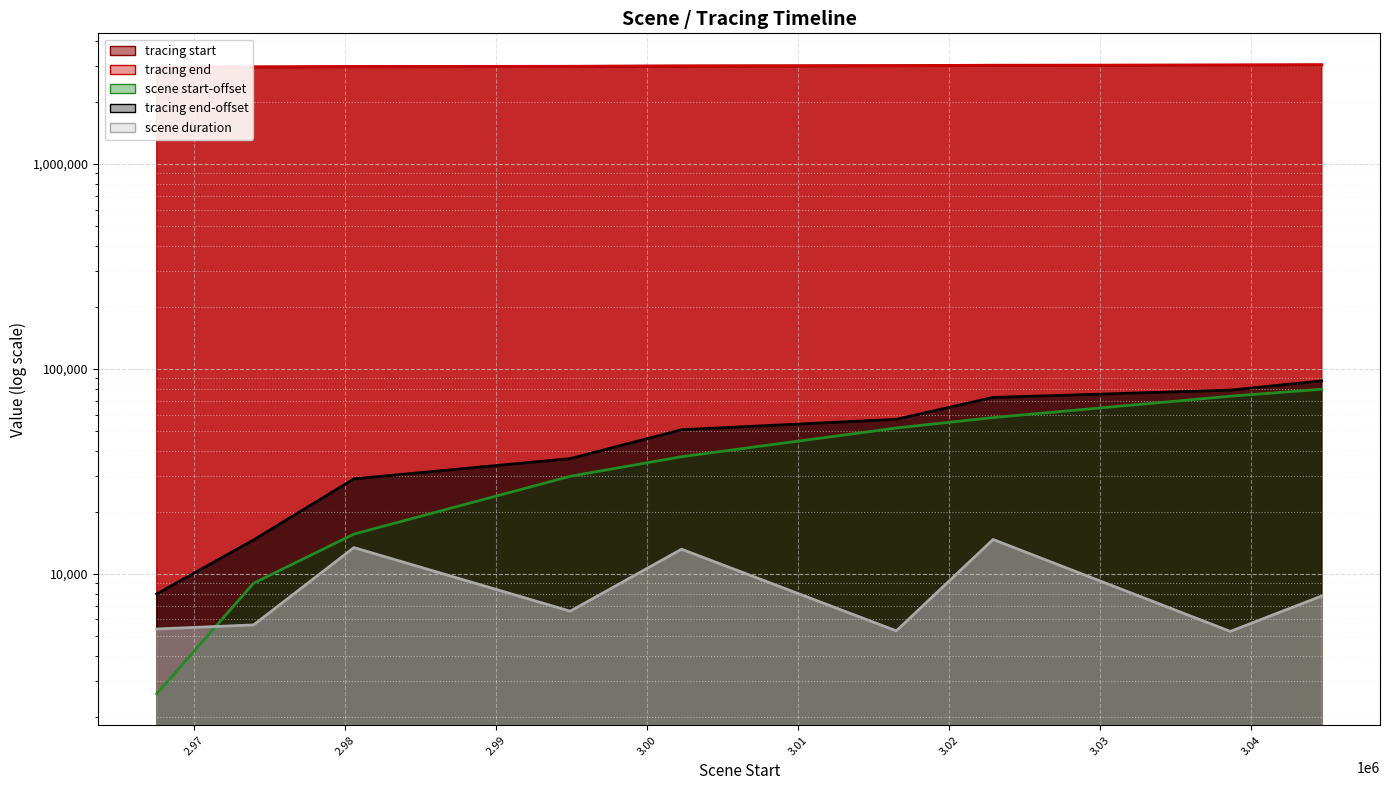

At which label does tracing start first exceed 3003957?

3016498